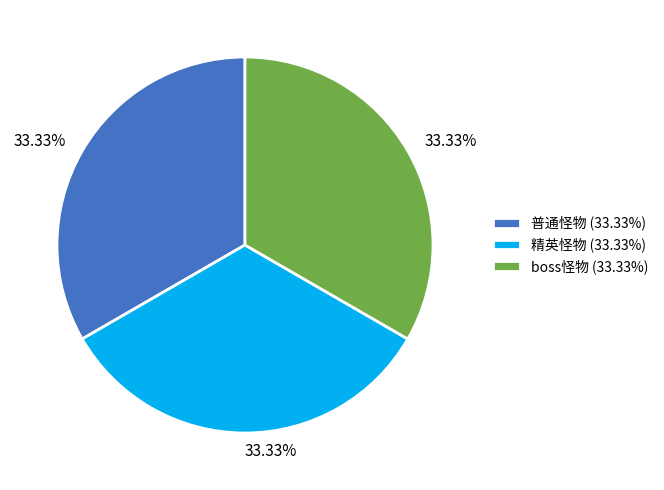

To the nearest percent, what is the difference between the largest and smallest slice percentages?

0%